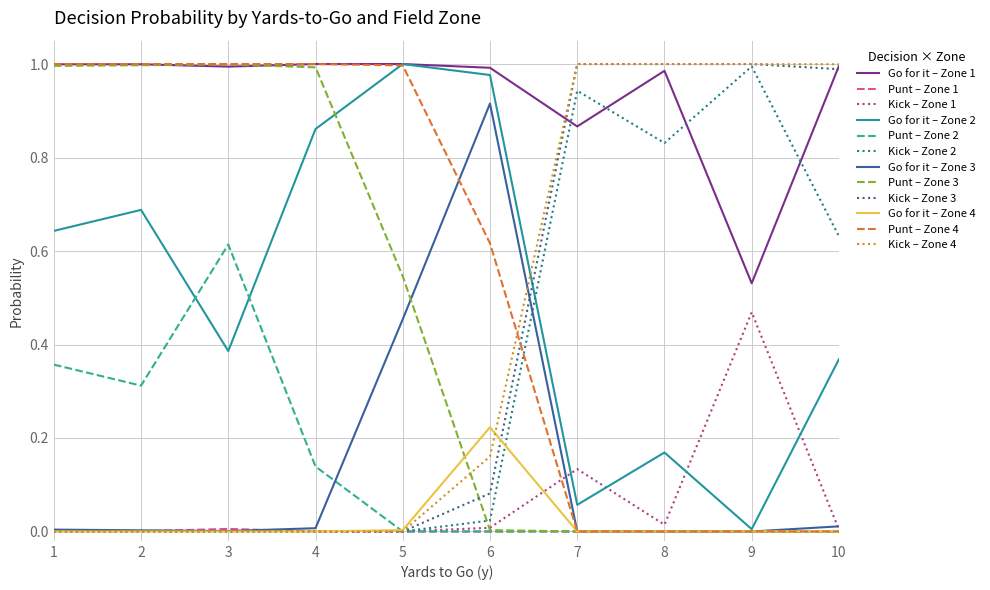

Is it true that Punt – Zone 1 equals 0.0 at 3?

True